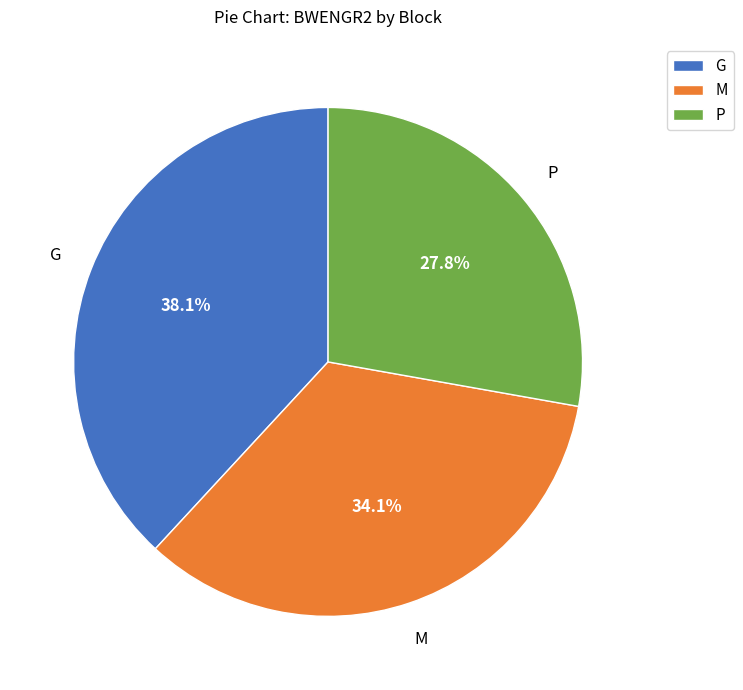

Rank the categories by value from highest to lowest.

G, M, P